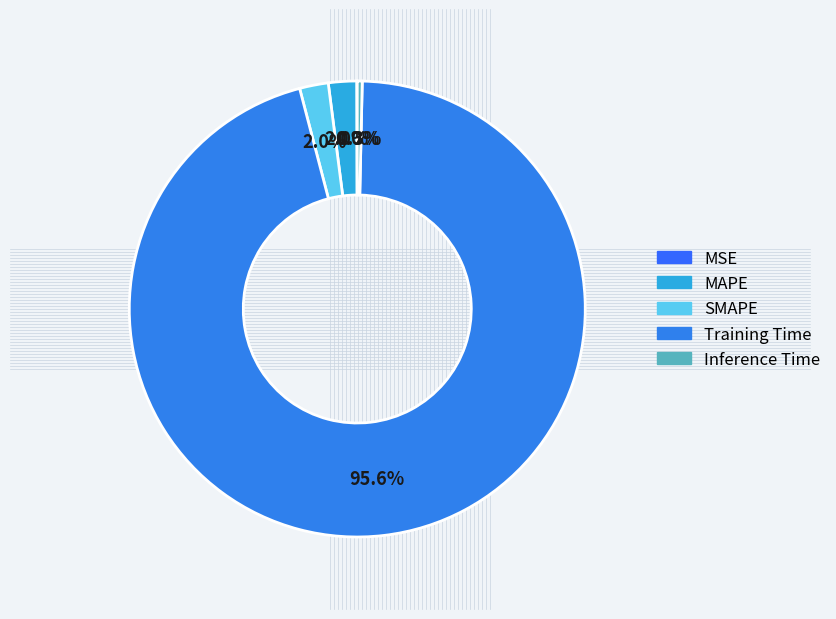

Do SMAPE and MAPE together represent more than half of the pie?

No